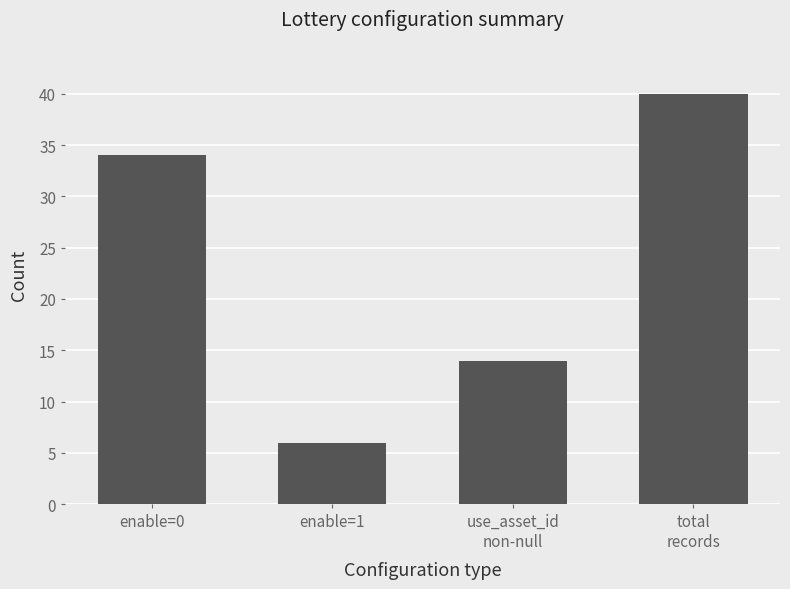

What is the label of the 3rd bar from the left?

use_asset_id
non-null